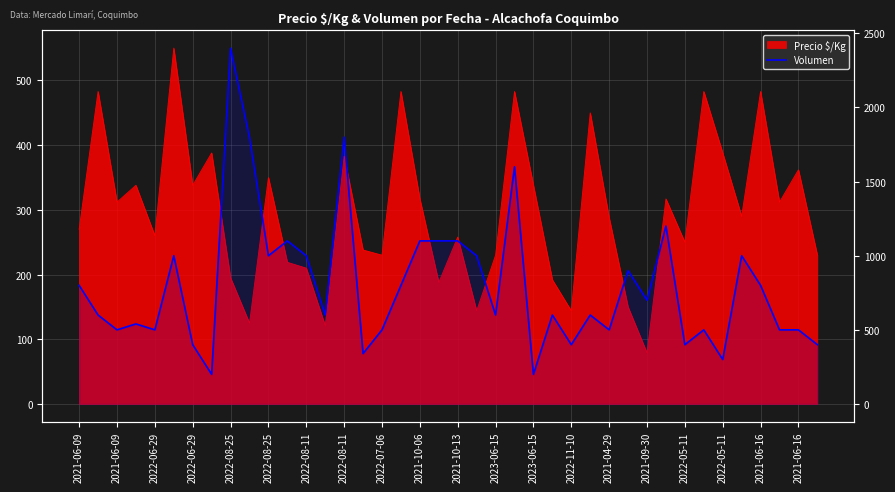

What is the greatest value displayed?

2400